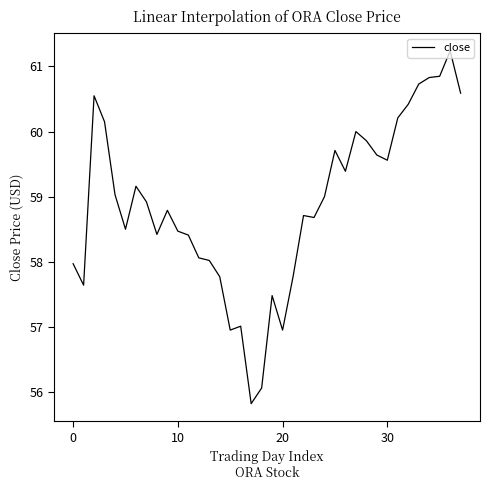

What is the maximum value shown in the chart?

61.2